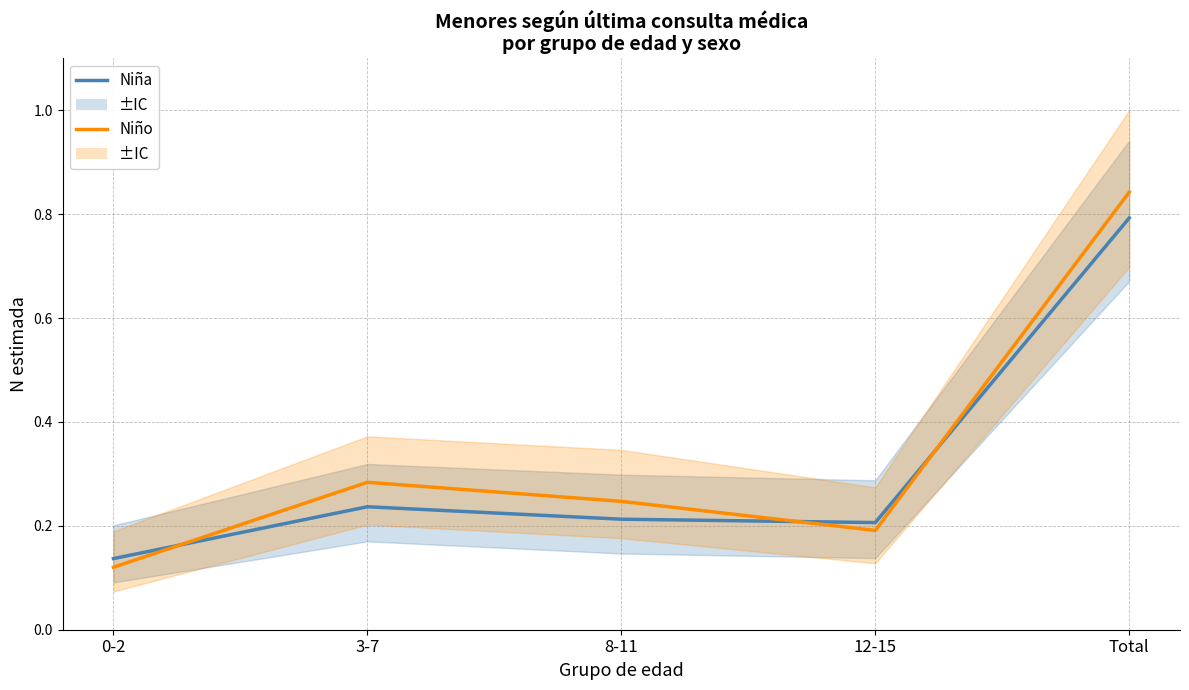

At how many categories does at least one series exceed 0?

5